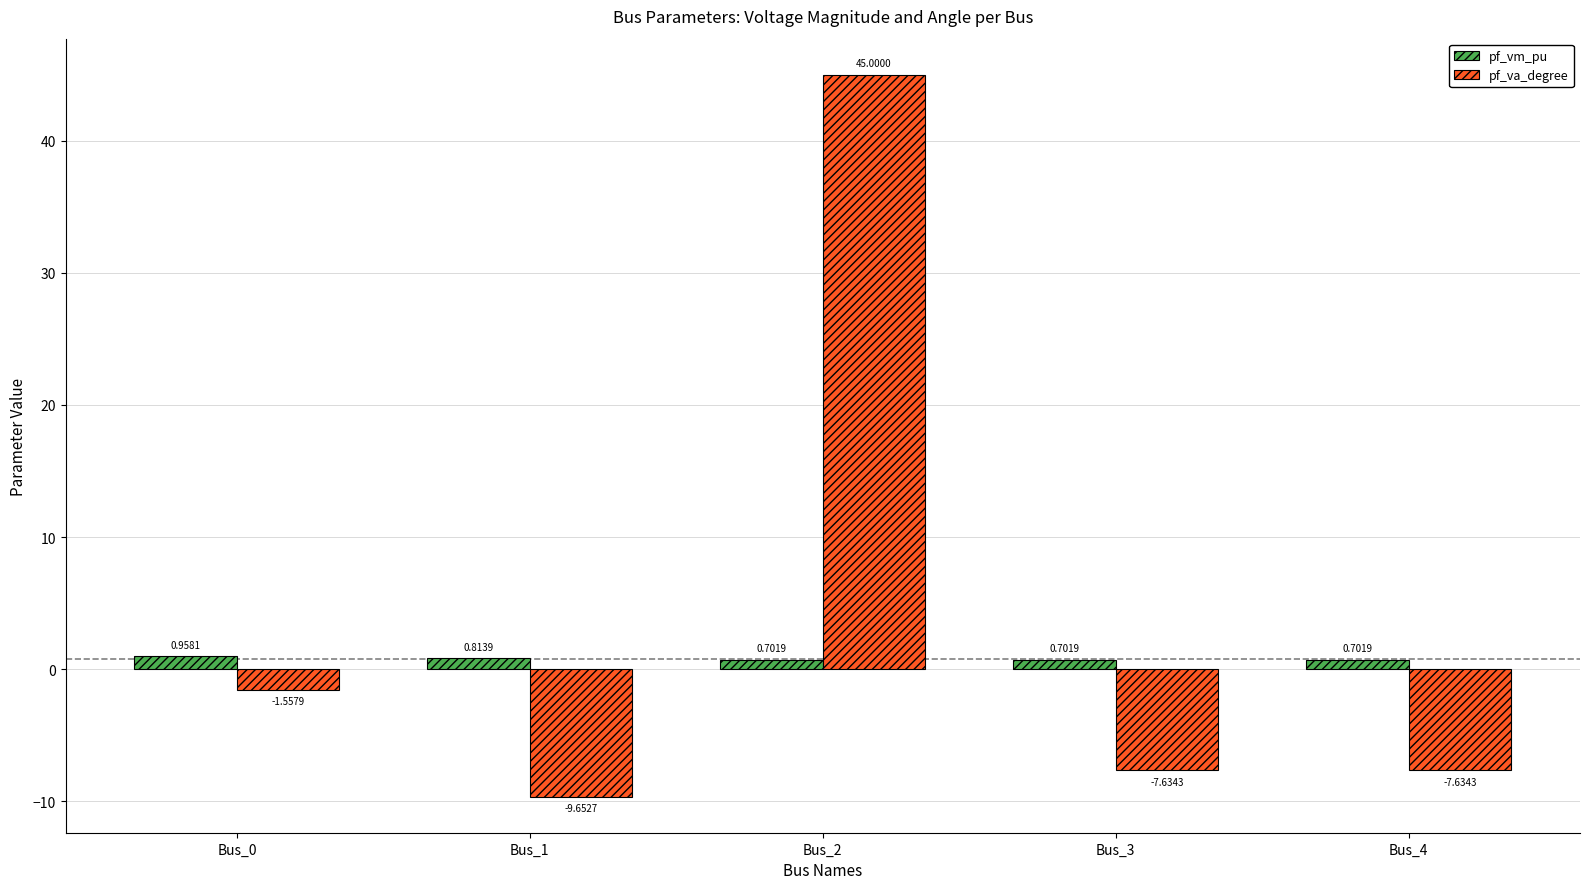

Rank the series by their average value, from highest to lowest.

pf_va_degree, pf_vm_pu